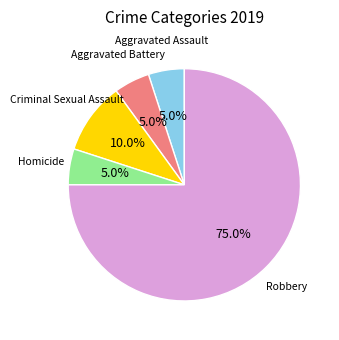

Does any single category account for the majority?

Yes